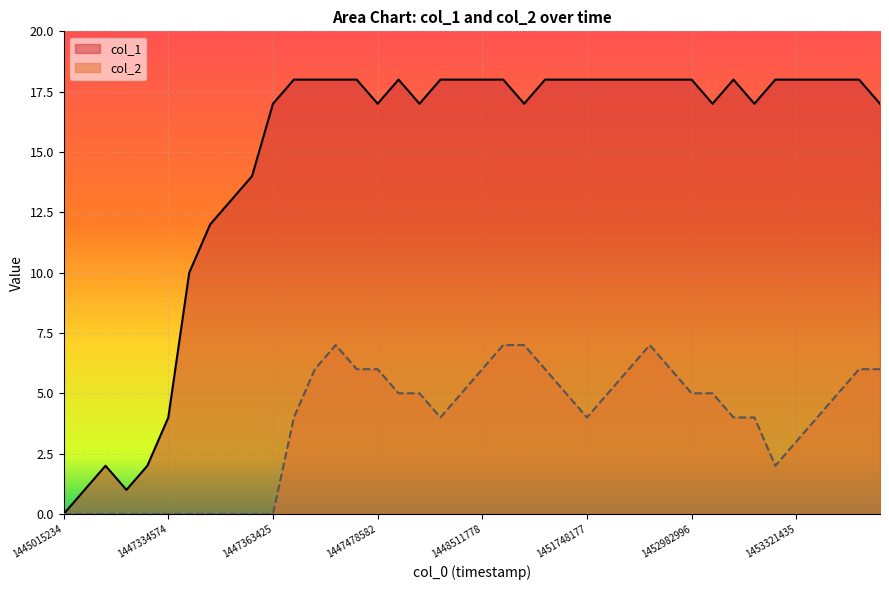

How many values in the col_1 series are below 18?

17